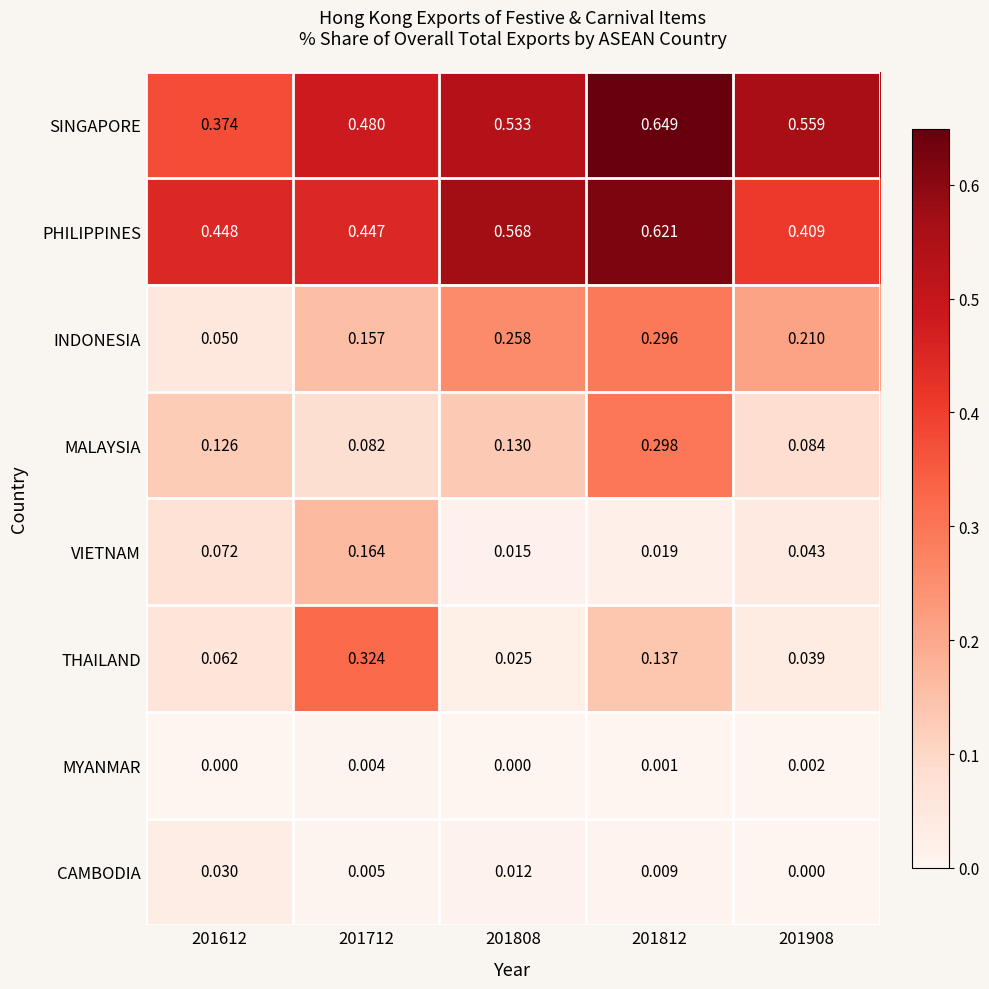

Which series has the largest total across all categories?

SINGAPORE